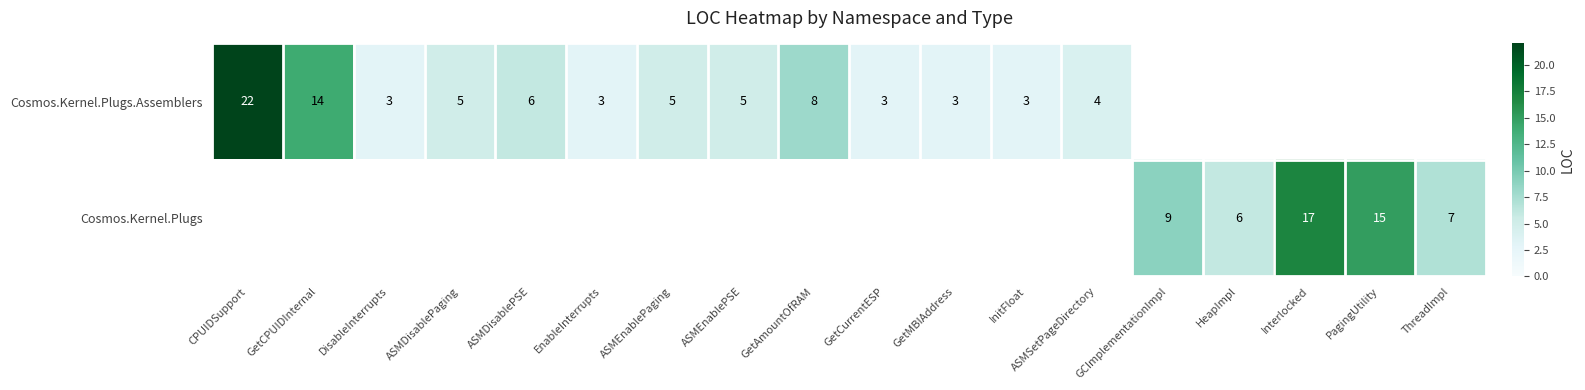

What is the sum of the Cosmos.Kernel.Plugs.Assemblers values at InitFloat and ASMDisablePaging?

8